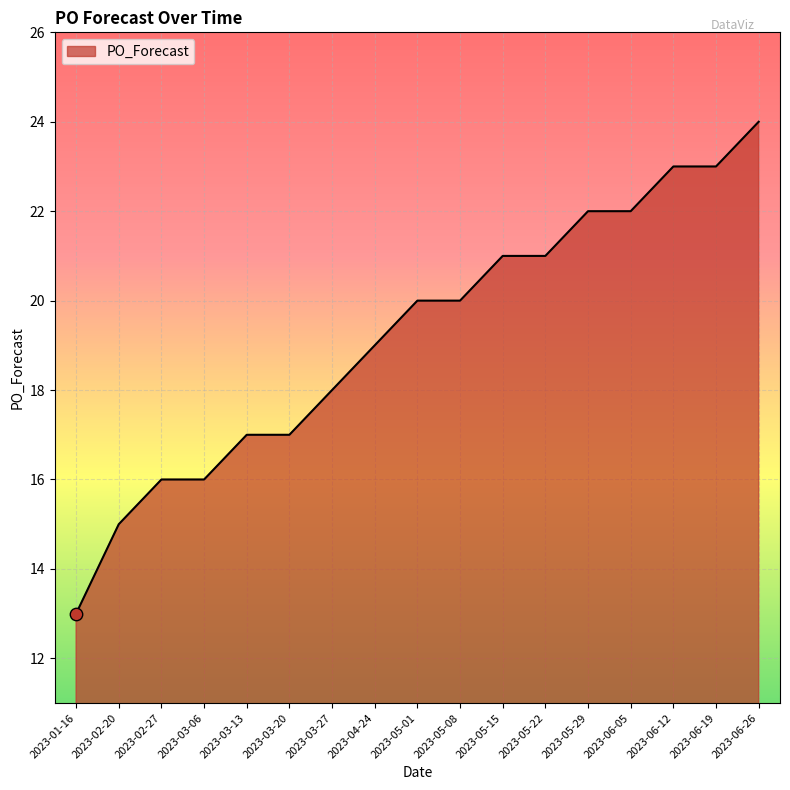

What is the change in value from 2023-02-20 to 2023-05-29?

+7